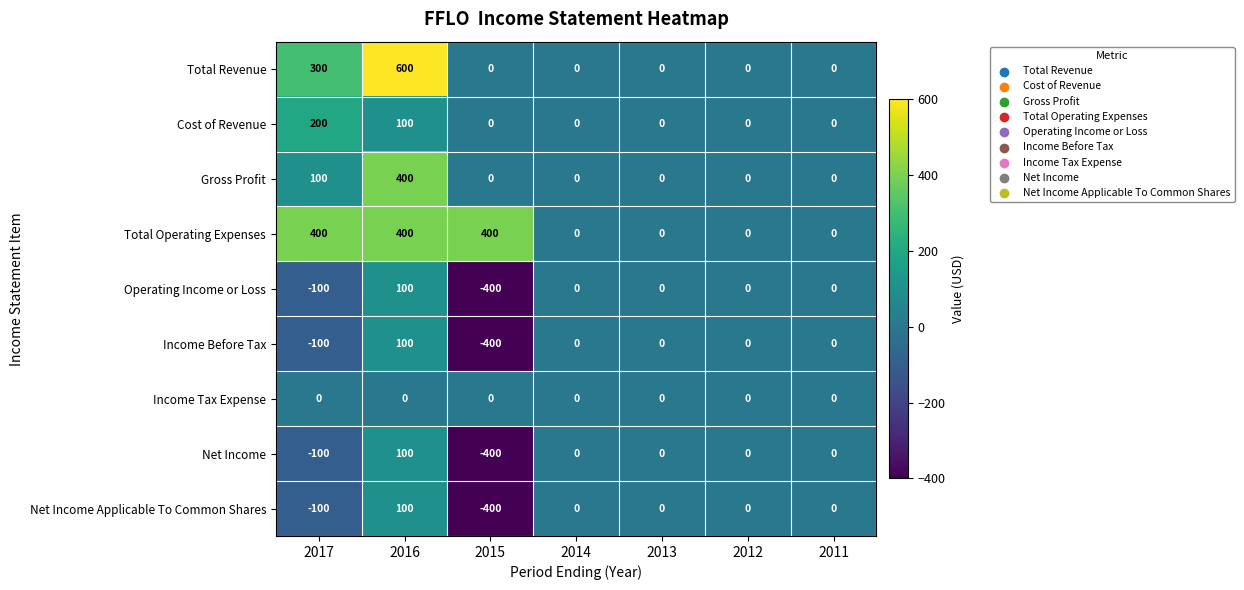

The value of Gross Profit at 2012 is 0. True or false?

True